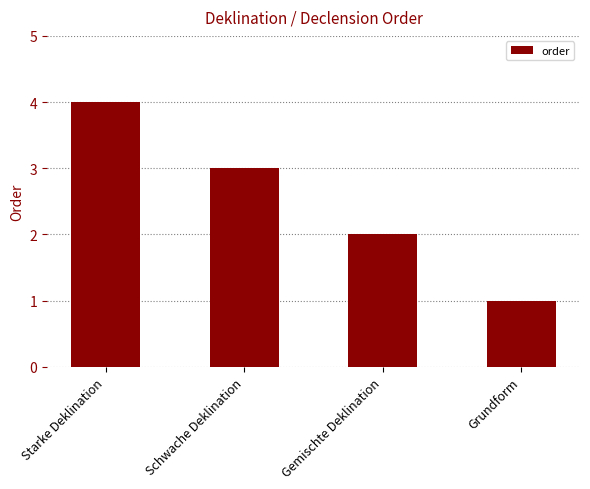

How many bars are there in total?

4